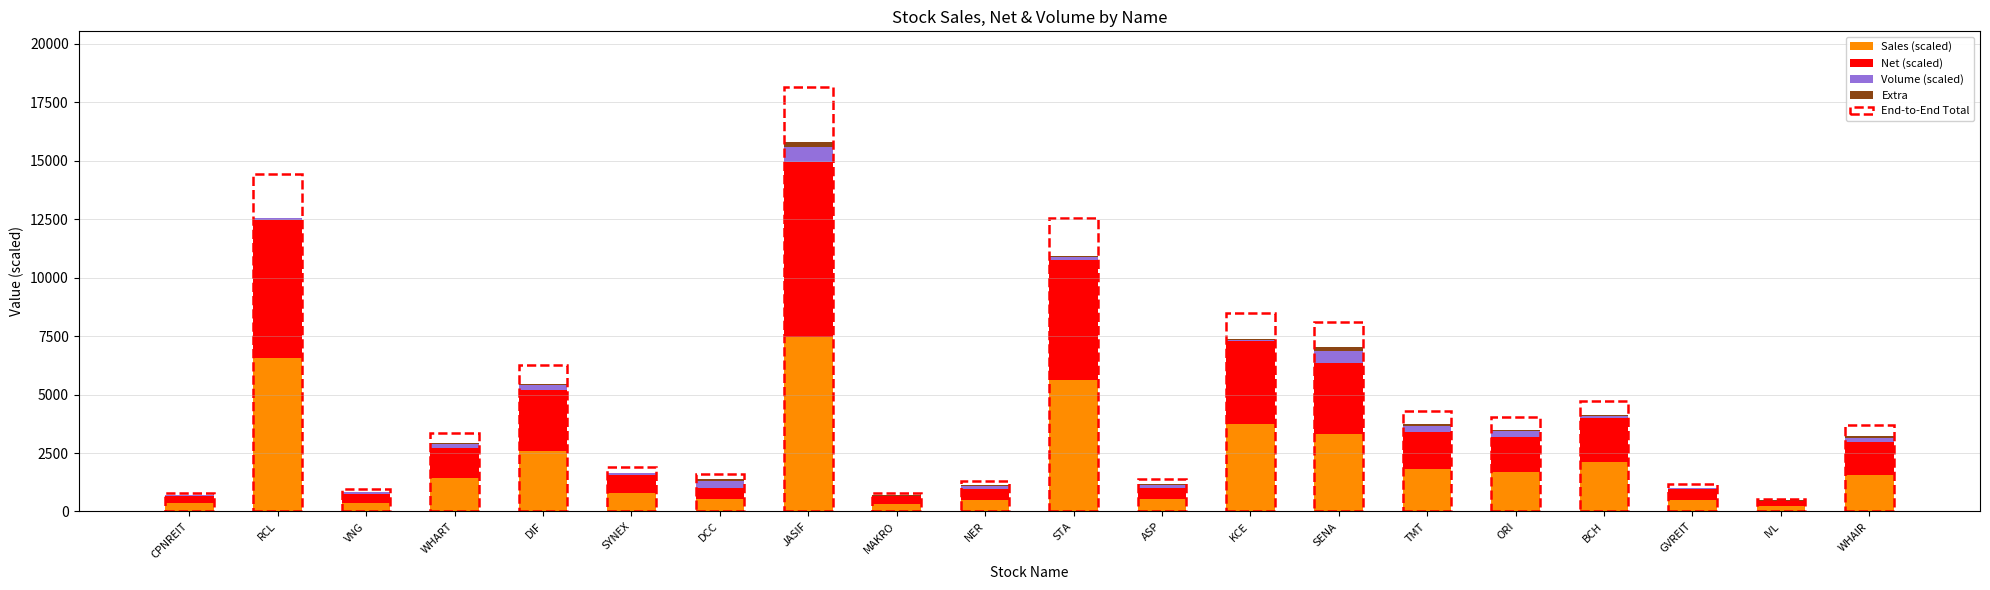

At which label does Sales (scaled) reach its peak?

JASIF